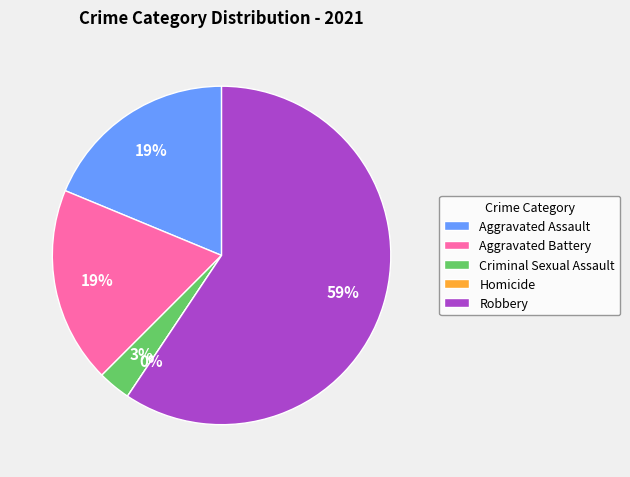

To the nearest percent, what is the difference between the largest and smallest slice percentages?

59%